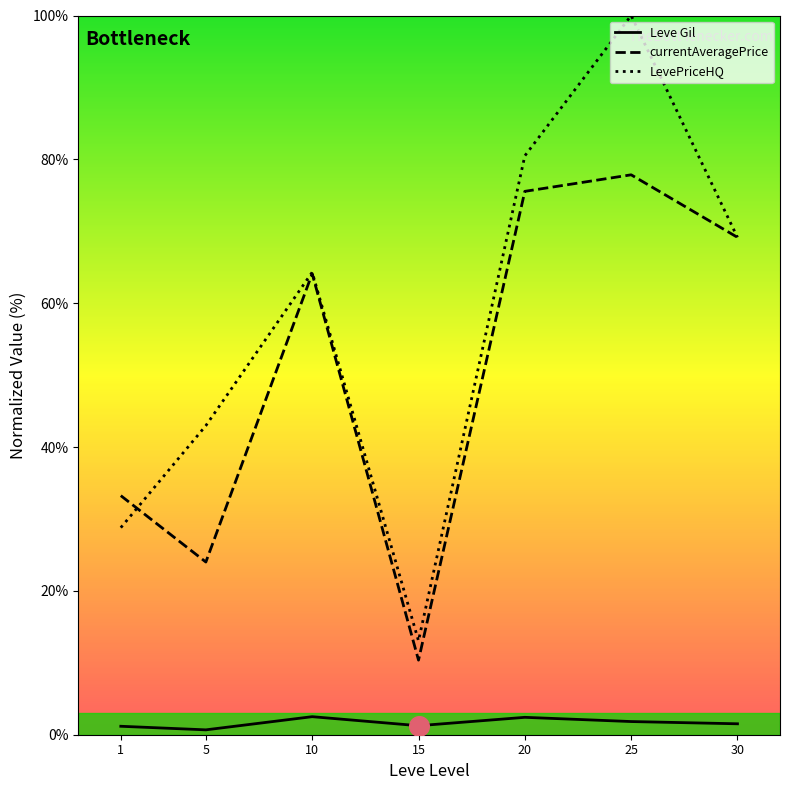

What is the total value across all series at 1?

63.2